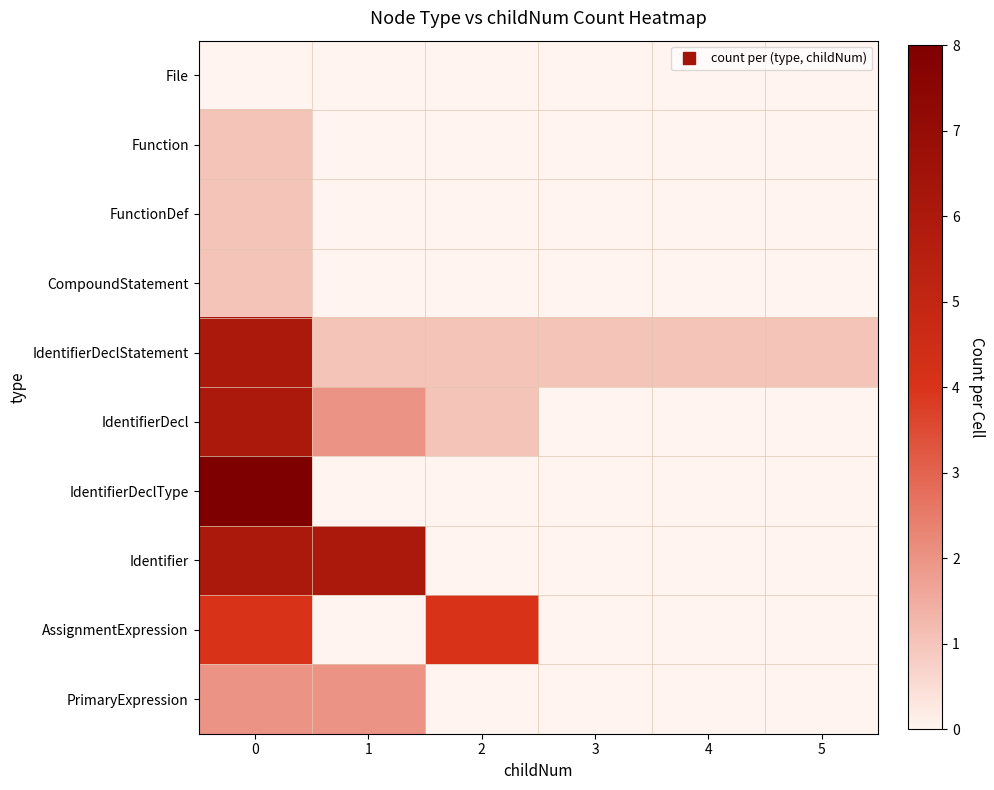

What is the maximum value shown in the chart?

8